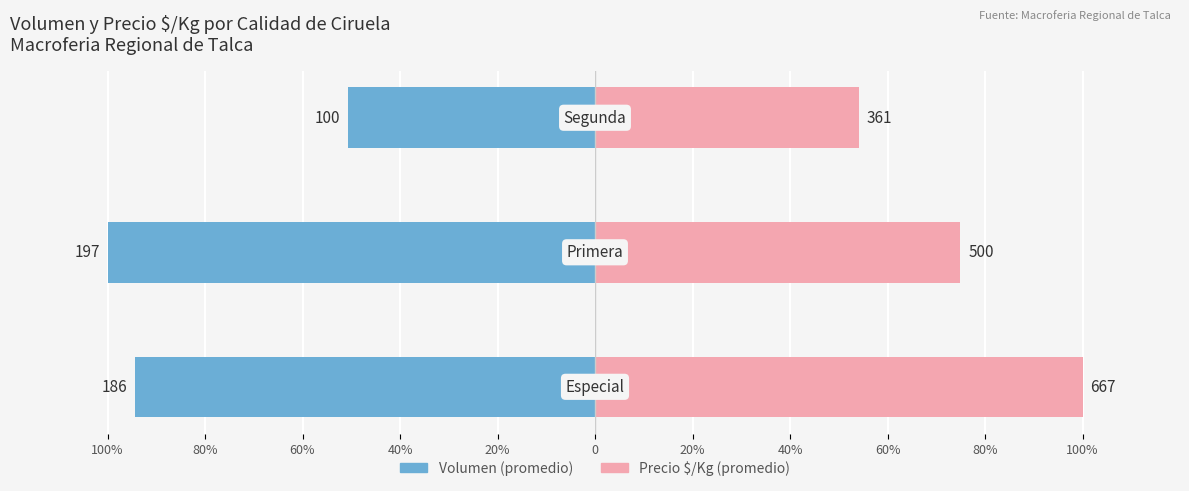

What are all the series names shown in the legend?

Volumen (promedio), Precio $/Kg (promedio)